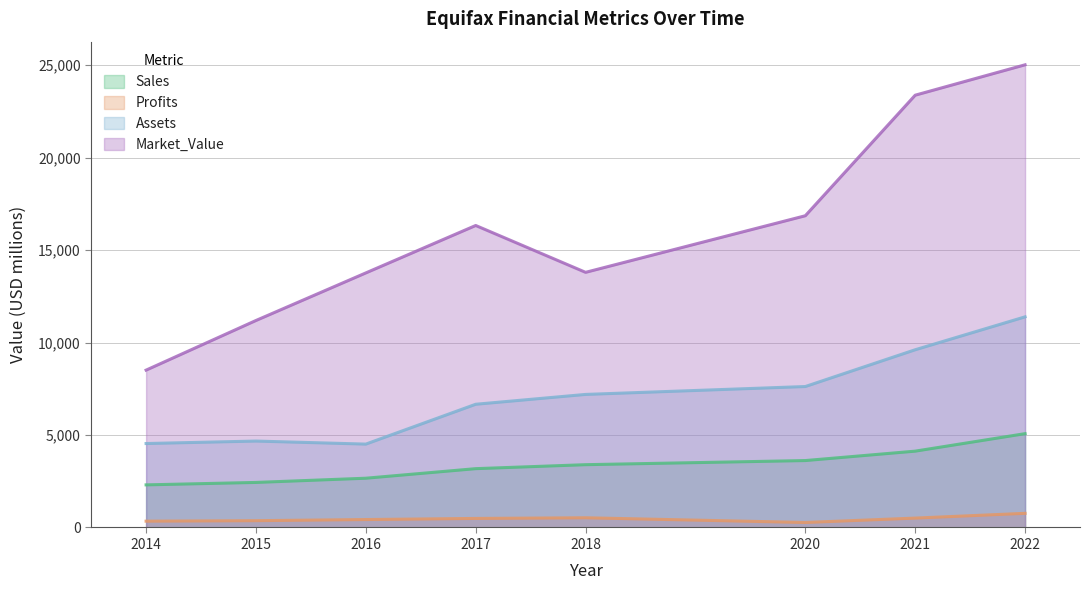

What is the difference between the Profits values at 2014 and 2015?

25.9